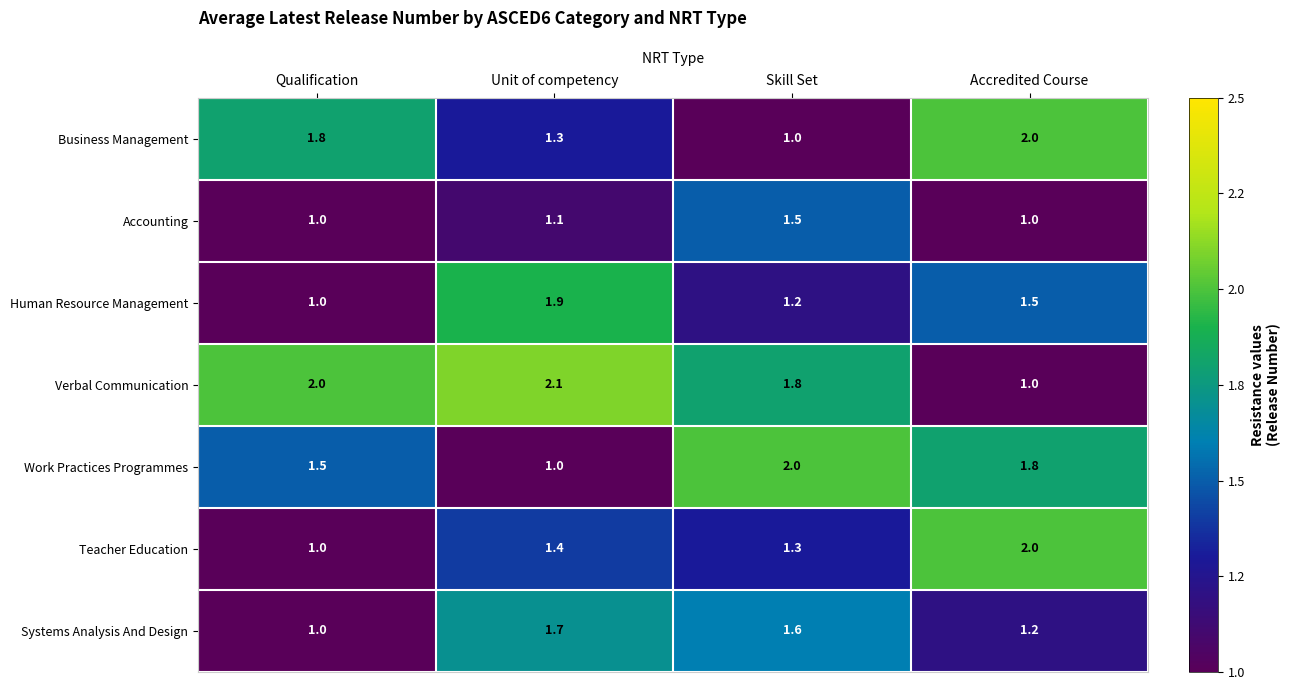

Reading left to right, list all the values displayed in this chart.

Business Management: 1.8	1.3	1.0	2.0
Accounting: 1.0	1.1	1.5	1.0
Human Resource Management: 1.0	1.9	1.2	1.5
Verbal Communication: 2.0	2.1	1.8	1.0
Work Practices Programmes: 1.5	1.0	2.0	1.8
Teacher Education: 1.0	1.4	1.3	2.0
Systems Analysis And Design: 1.0	1.7	1.6	1.2